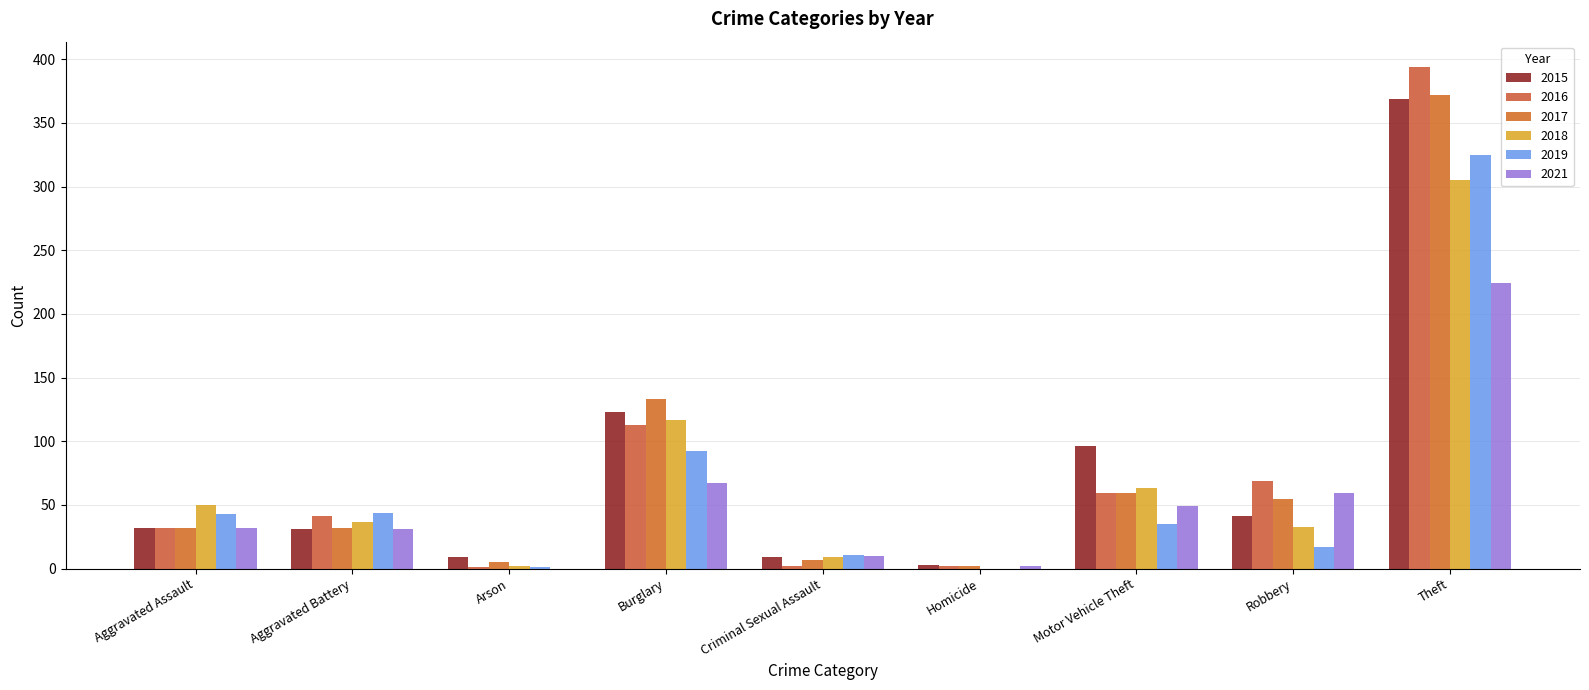

What is the minimum value for 2017?

2